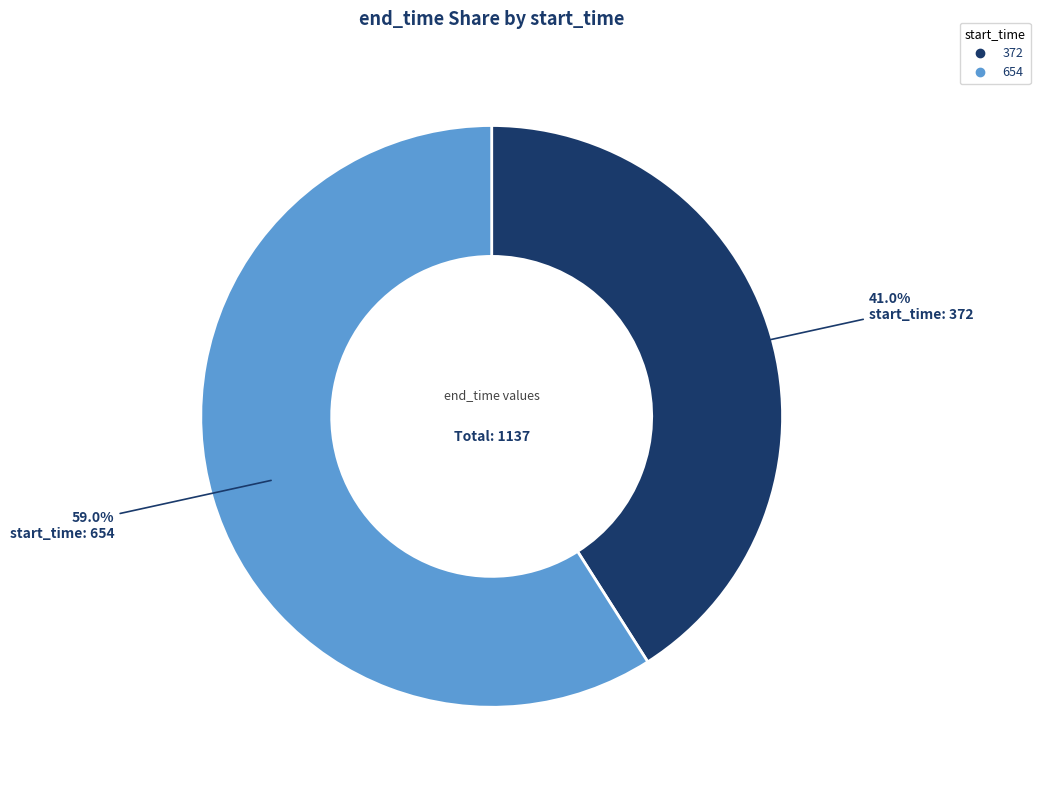

Is there any slice that represents more than half of the pie?

Yes